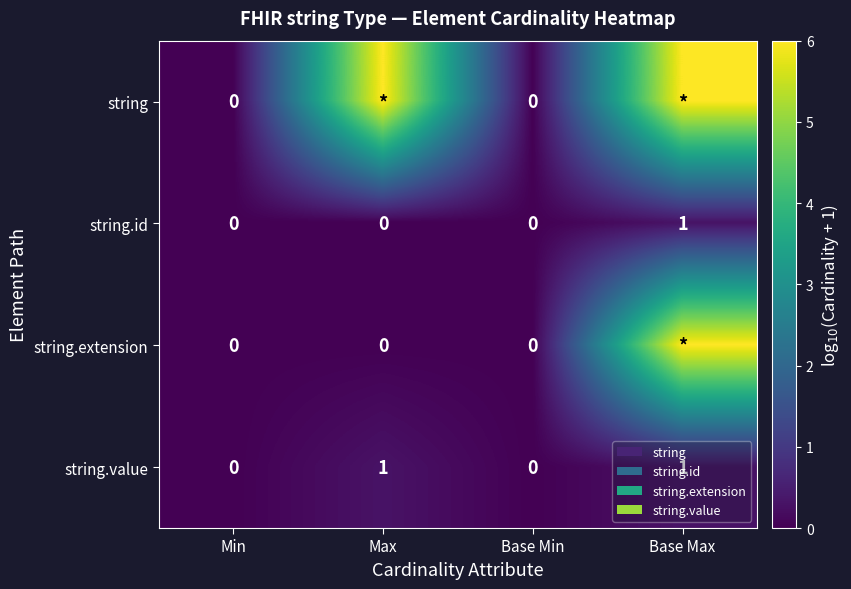

Count the string.id values in the range 0 to 1.

4